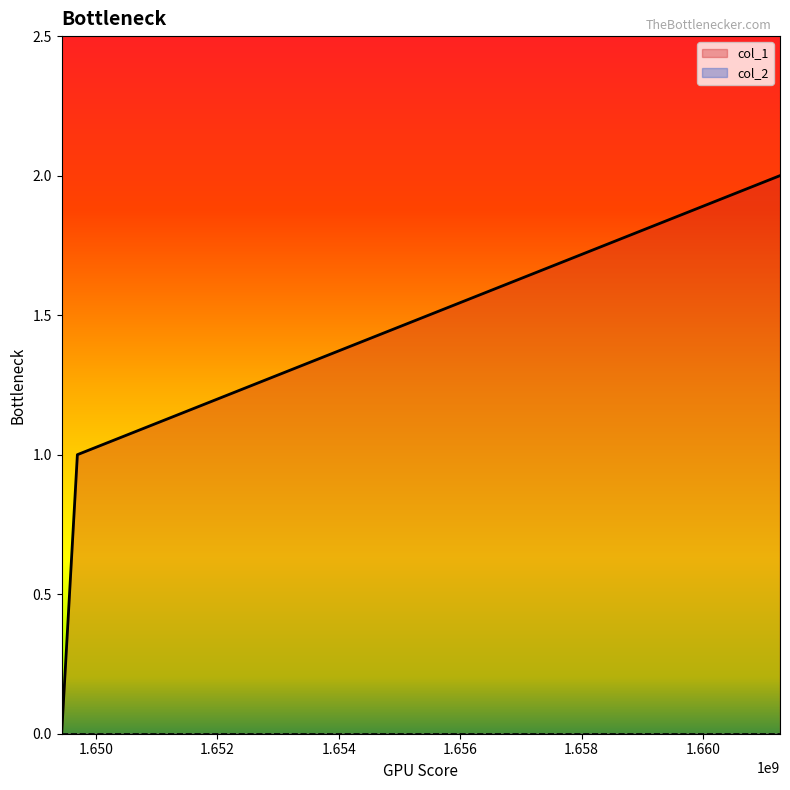

Reading right to left, transcribe all the data shown in this chart.

1661268564=2	1649693939=1	1649434904=0